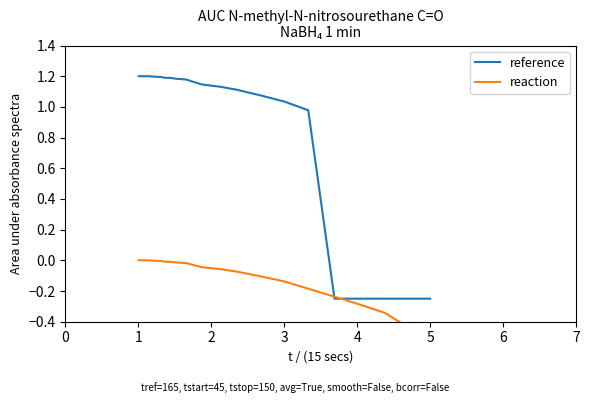

Reading right to left, list all the values displayed in this chart.

reference: 39=-0.2	38=-0.2	37=-0.2	36=-0.2	35=-0.2	34=1.0	33=1.0	32=1.1	31=1.1	30=1.1	29=1.1	28=1.2	27=1.2	26=1.2	25=1.2	24=1.2	23=1.2	22=1.2	21=1.2	20=1.2	19=1.2	18=1.2	17=1.2	16=1.2	15=1.2	14=1.2	13=1.2	12=1.2	11=1.2	10=1.2	9=1.2	8=1.2	7=1.2	6=1.2	5=1.2	4=1.2	3=1.2	2=1.2	1=1.2	0=1.2
reaction: 39=-0.5	38=-0.4	37=-0.3	36=-0.3	35=-0.2	34=-0.2	33=-0.1	32=-0.1	31=-0.1	30=-0.1	29=-0.0	28=-0.0	27=-0.0	26=-0.0	25=-0.0	24=-0.0	23=-0.0	22=-0.0	21=-0.0	20=-0.0	19=0.0	18=0.0	17=0.0	16=0.0	15=0.0	14=0.0	13=0.0	12=0.0	11=0.0	10=0.0	9=0.0	8=0.0	7=0.0	6=0.0	5=0.0	4=0.0	3=0.0	2=0.0	1=0.0	0=0.0